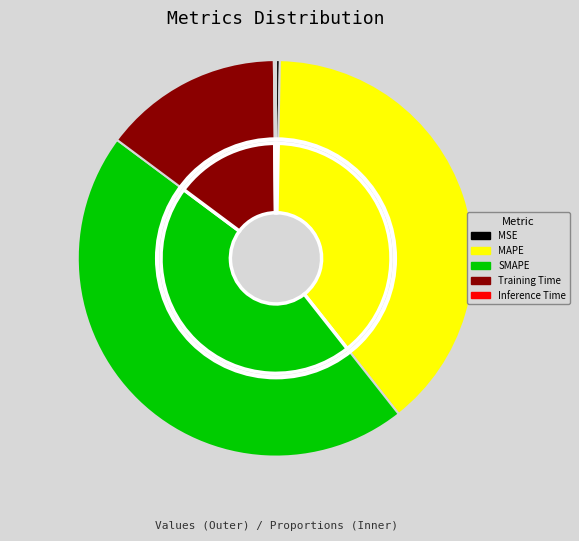

Does MSE account for over 50% of the chart?

No